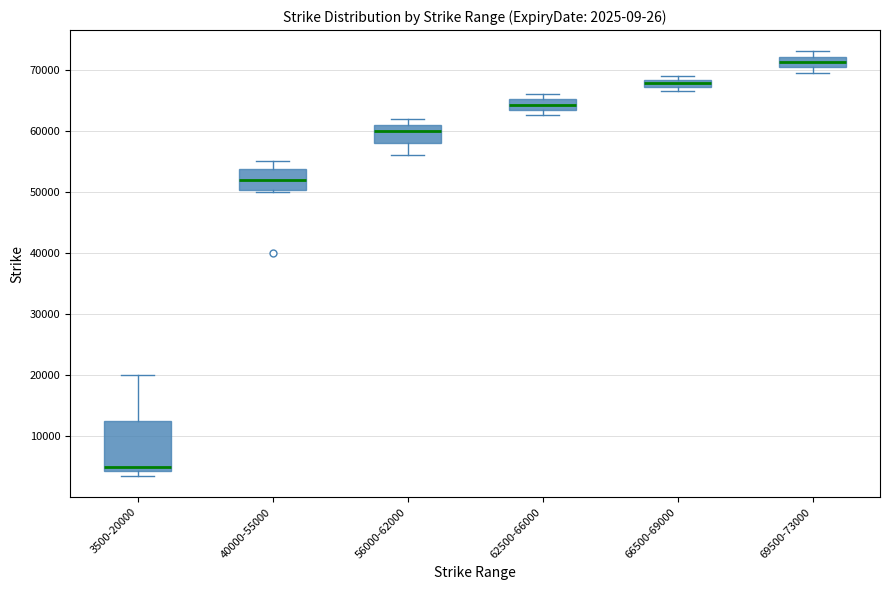

Which box's median line is the highest?

69500-73000